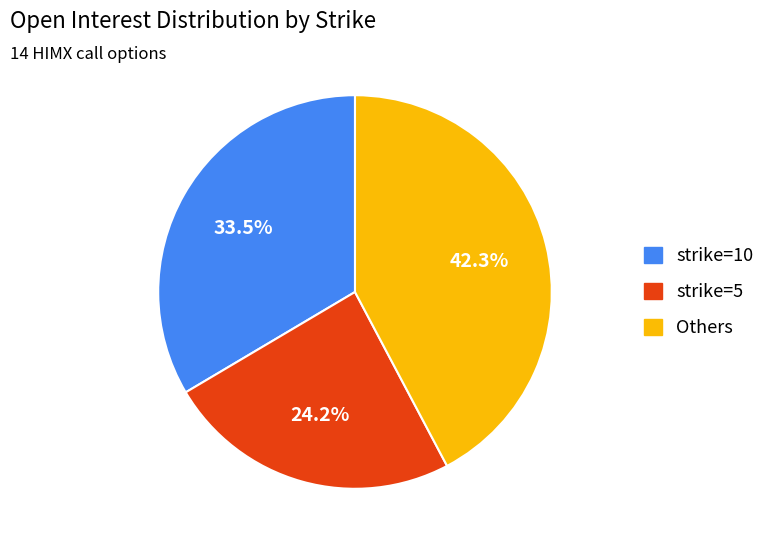

How many segments does this pie chart have?

3